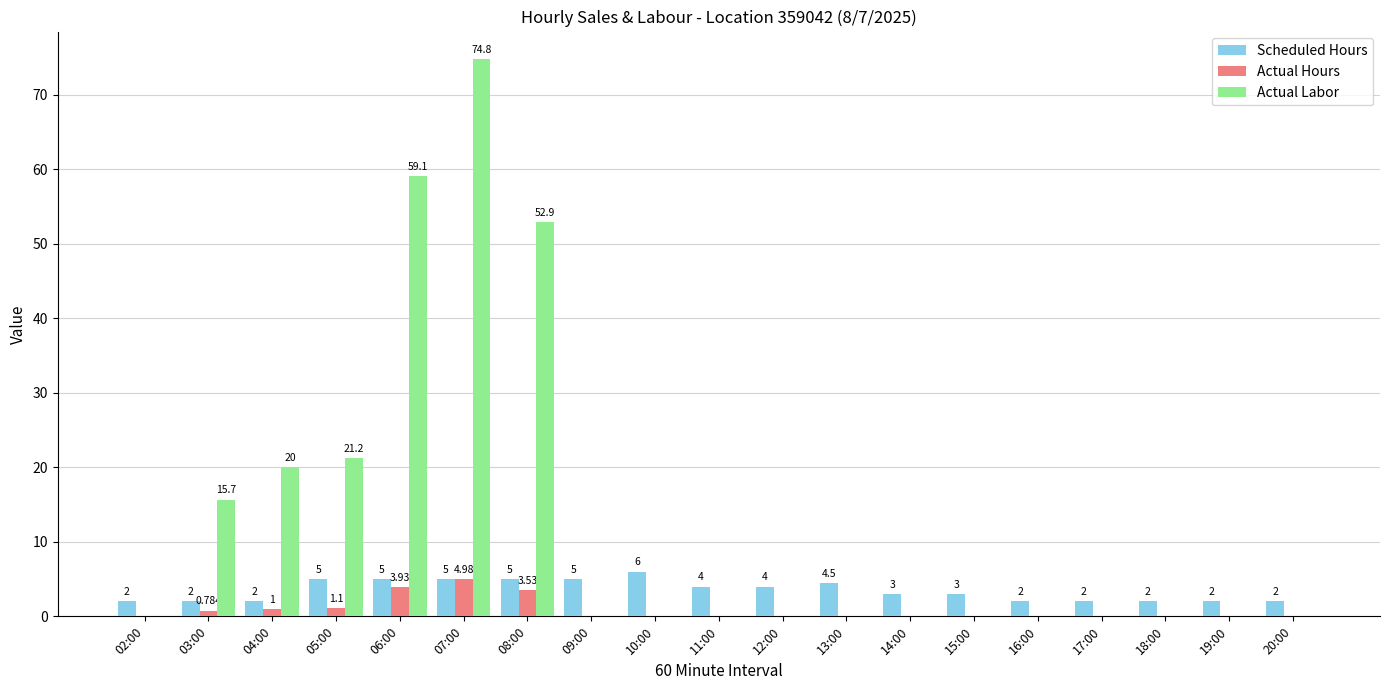

What are all the series names shown in the legend?

Scheduled Hours, Actual Hours, Actual Labor